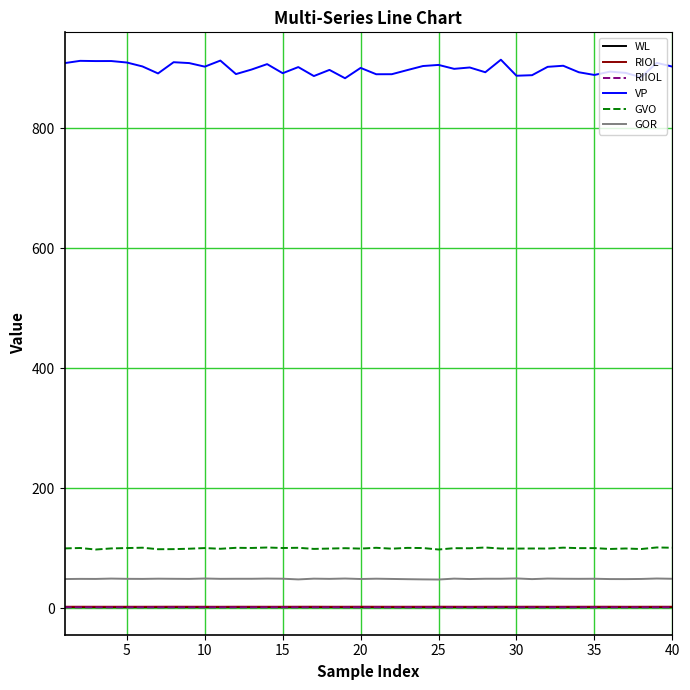

True or false: VP and RIIOL cross at least once.

False